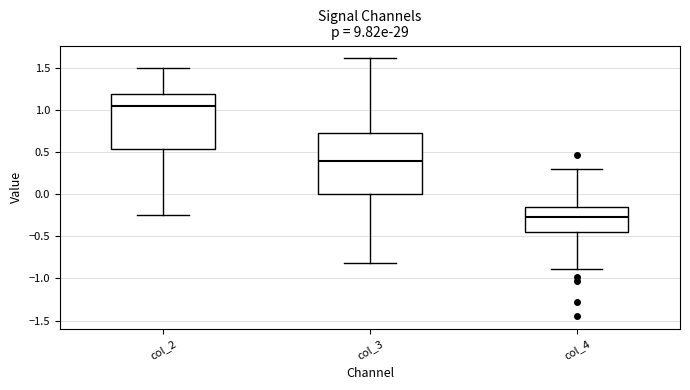

Reading left to right, read every box against the y-axis: the position of its median line, the range the box covers, and the ends of its whiskers. The values are not printed on the chart, so give them approximately, as read against the axis.

col_2: median 1.05, box 0.55 to 1.20, whiskers -0.25 to 1.50
col_3: median 0.40, box 0.00 to 0.75, whiskers -0.80 to 1.60
col_4: median -0.25, box -0.45 to -0.15, whiskers -0.90 to 0.30